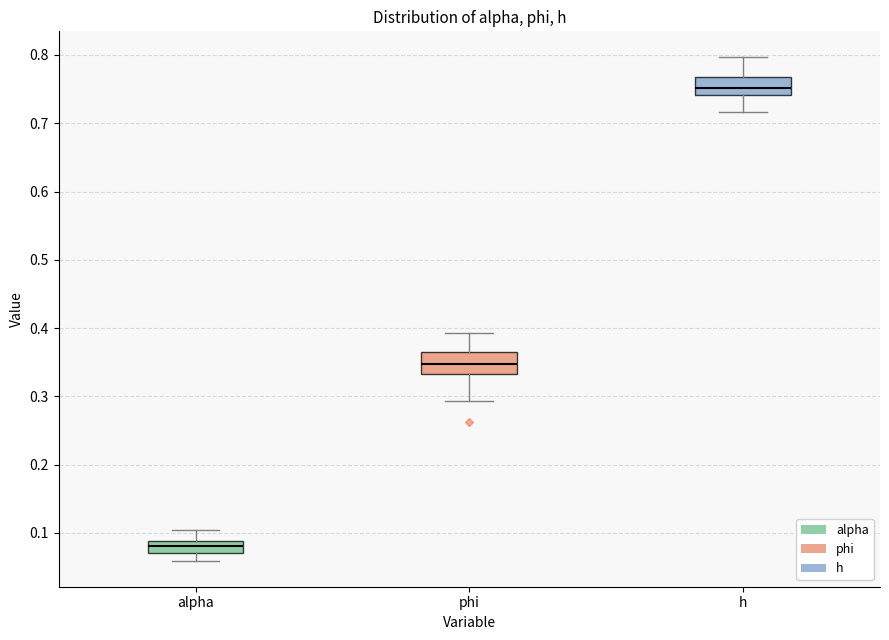

Where does the upper whisker of the box for alpha end on the y-axis? The values are not printed on the chart, so give them approximately, as read against the axis.

0.10